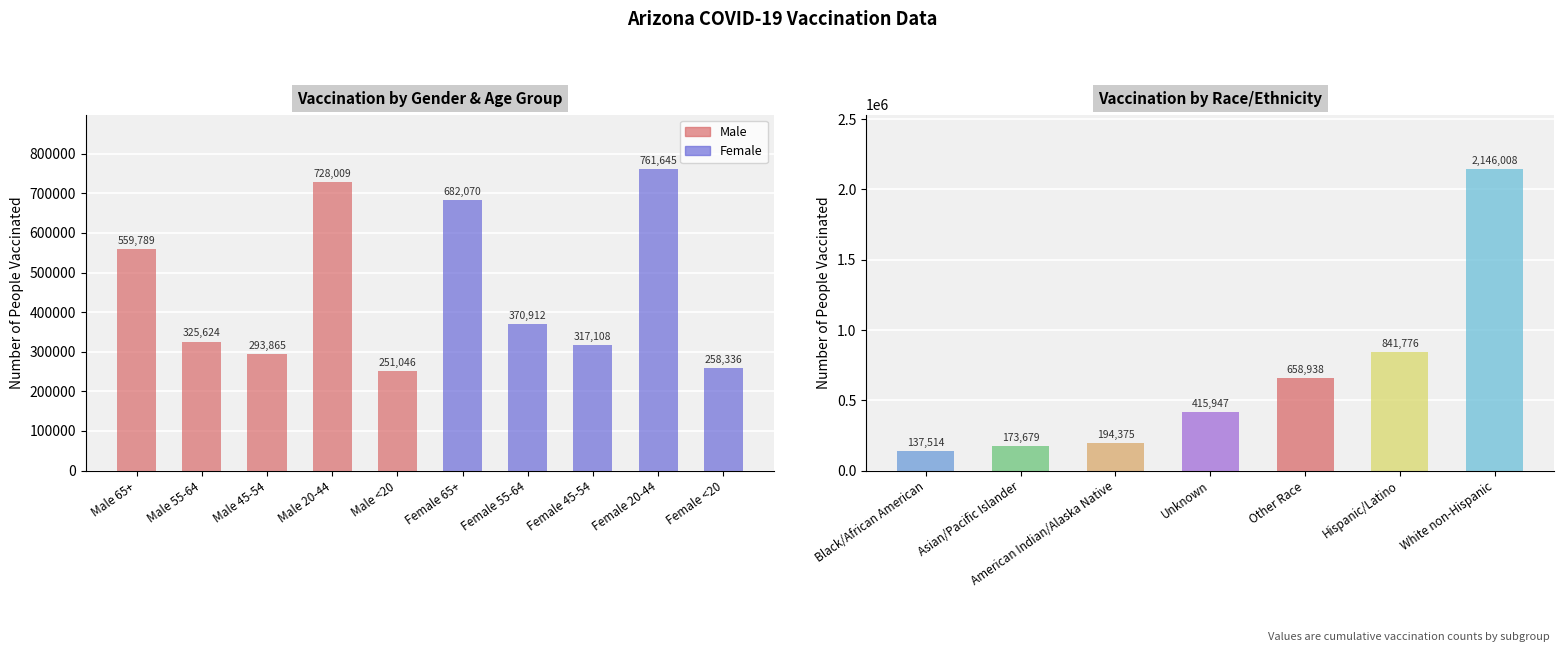

Between Female <20 and Male 55-64, which is larger?

Male 55-64